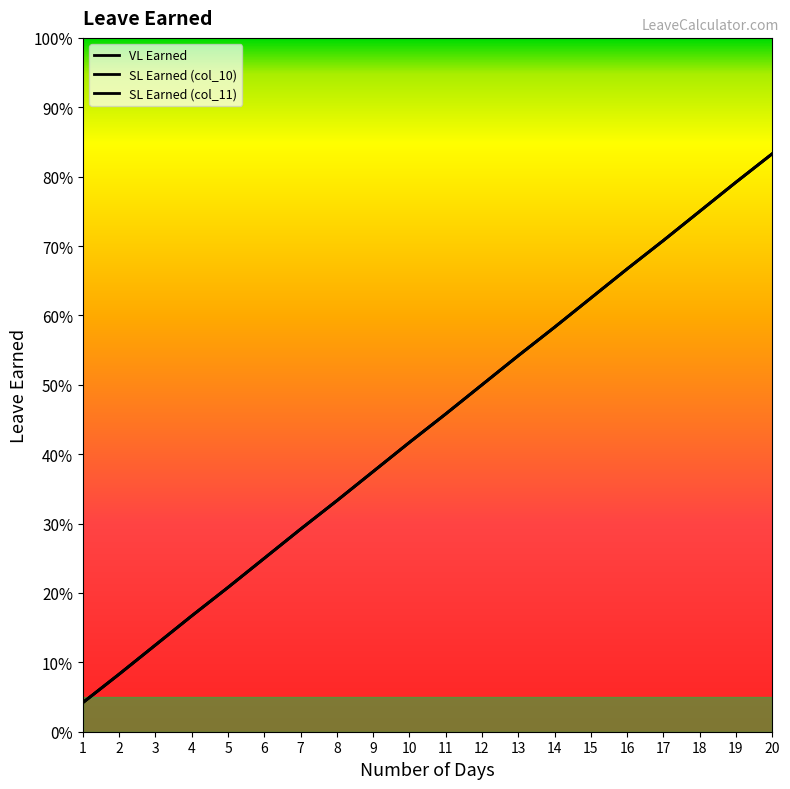

What is the difference between the SL Earned (col_10) values at 6 and 9?

0.1